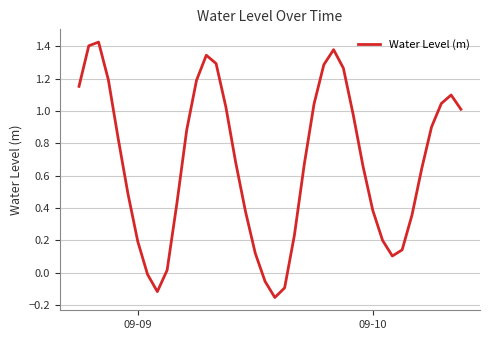

Does the chart have visible grid lines?

Yes